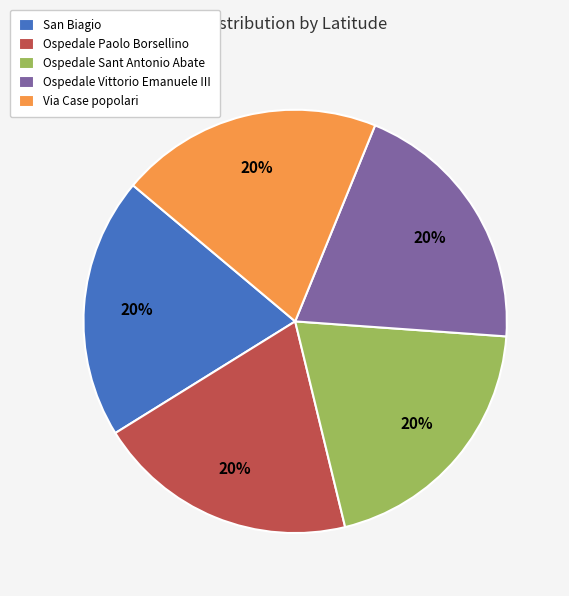

How many segments does this pie chart have?

5